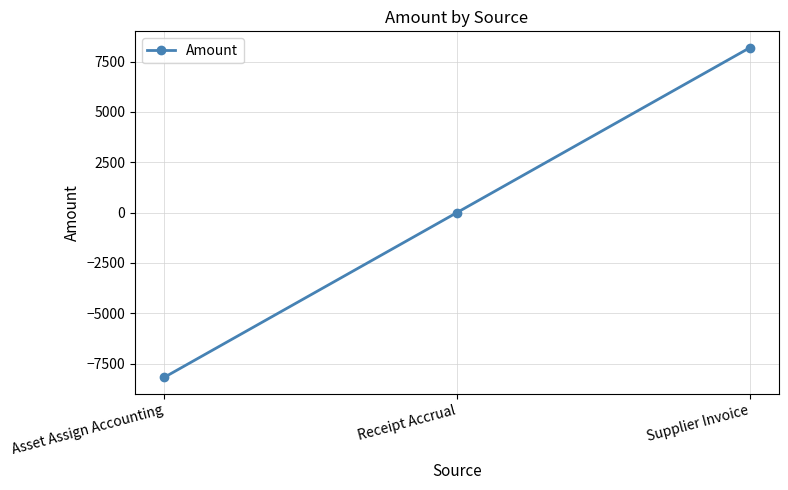

Which has a higher value, Asset Assign Accounting or Supplier Invoice?

Supplier Invoice